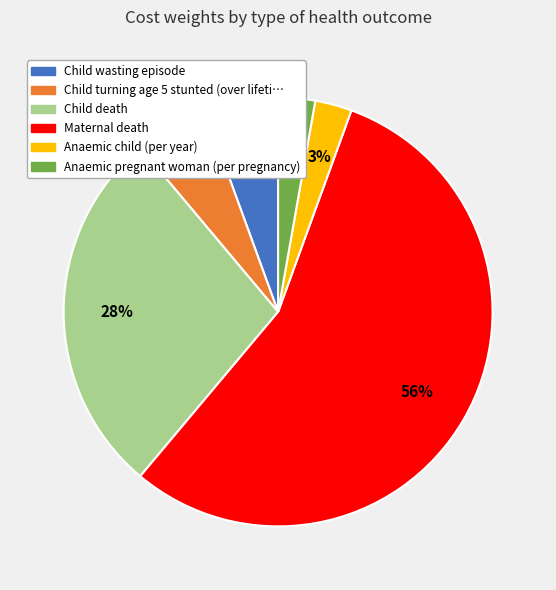

To the nearest percent, what is the average slice percentage?

17%